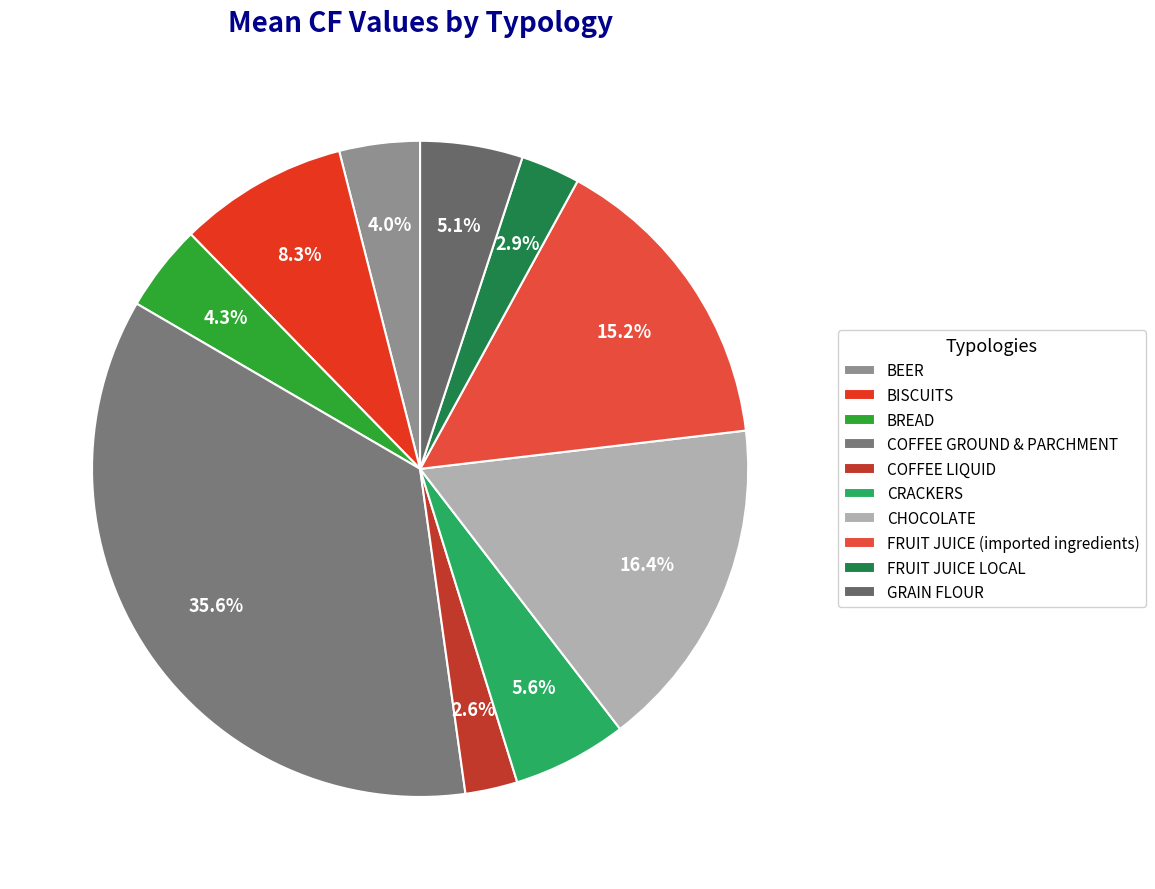

Is it true that GRAIN FLOUR is 1% of the pie?

False